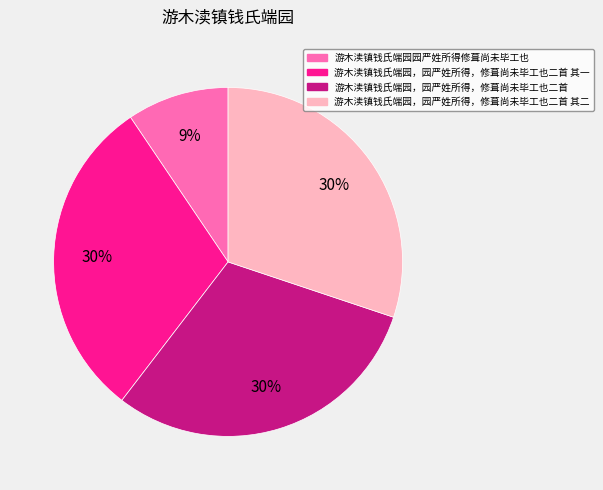

Count the number of slices in the pie.

4